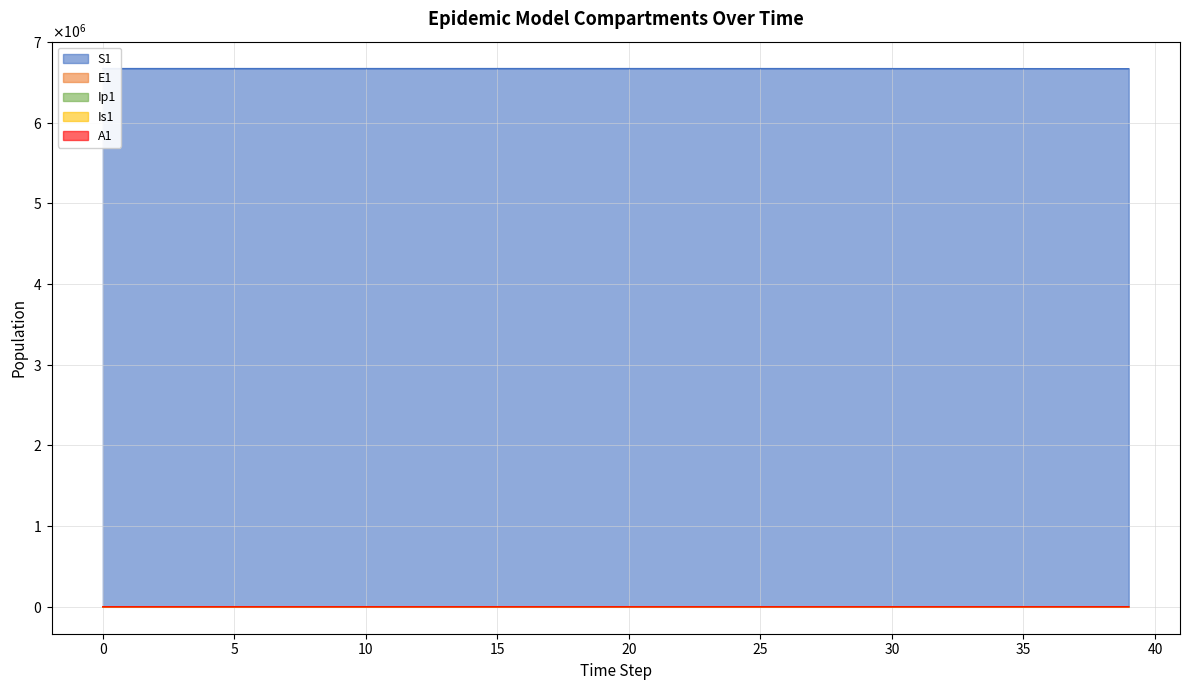

What is the difference between the maximum and minimum values in the A1 series?

132.6